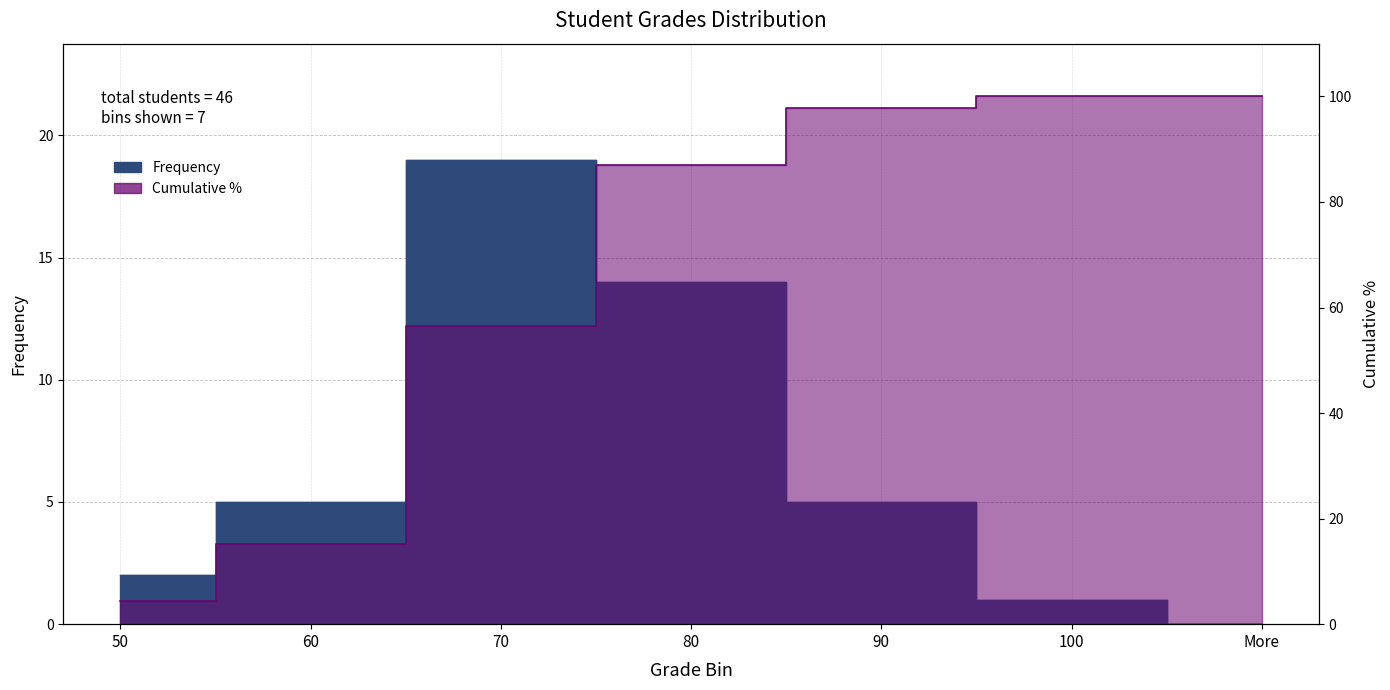

At how many categories does at least one series exceed 57?

4